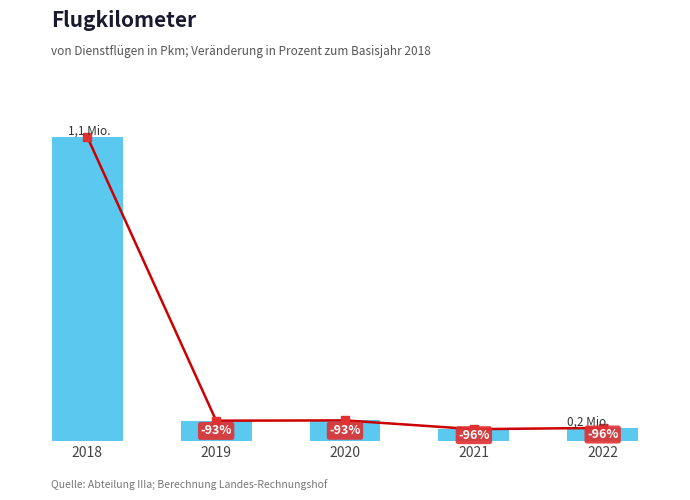

How many bars are there in total?

5